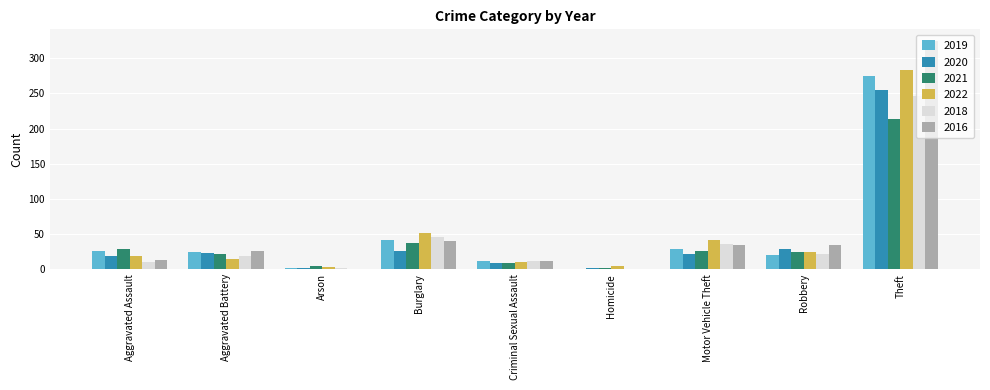

What is the sum of the 2016 values at Criminal Sexual Assault and Theft?

336